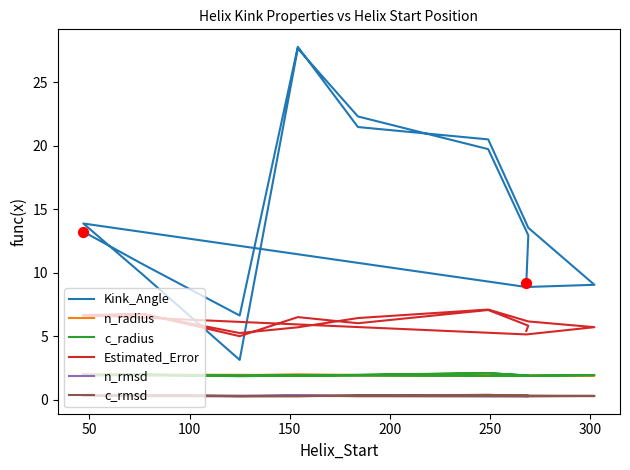

Which series has the widest spread of Y values?

Kink_Angle